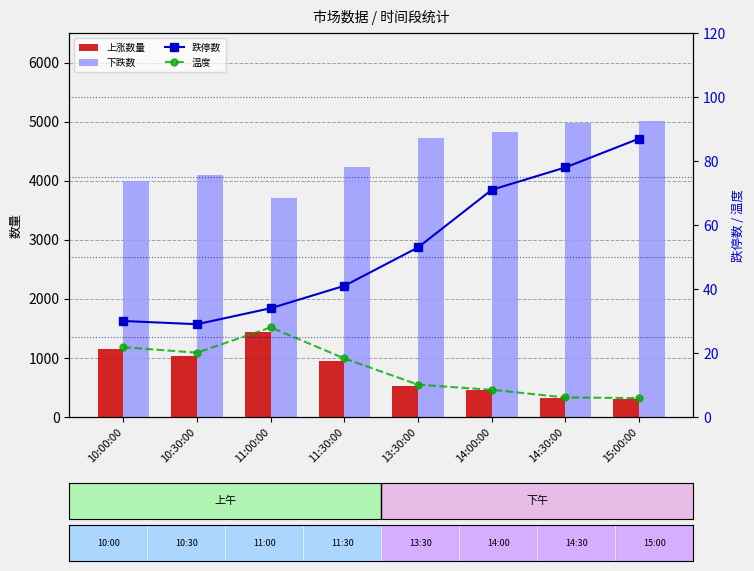

At which label does 上涨数量 first exceed 947?

10:00:00